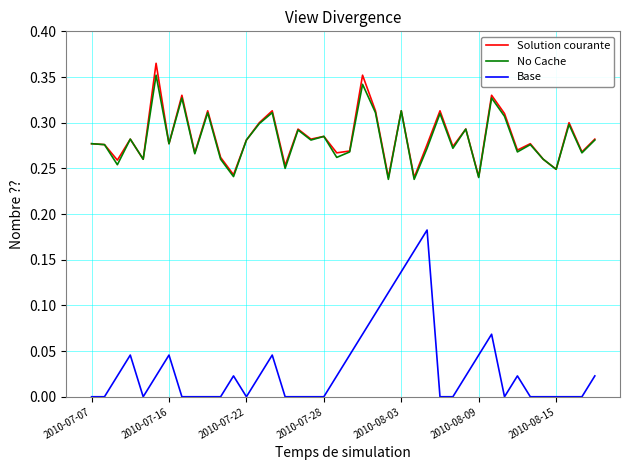

Which series has the largest range (max minus min)?

Base